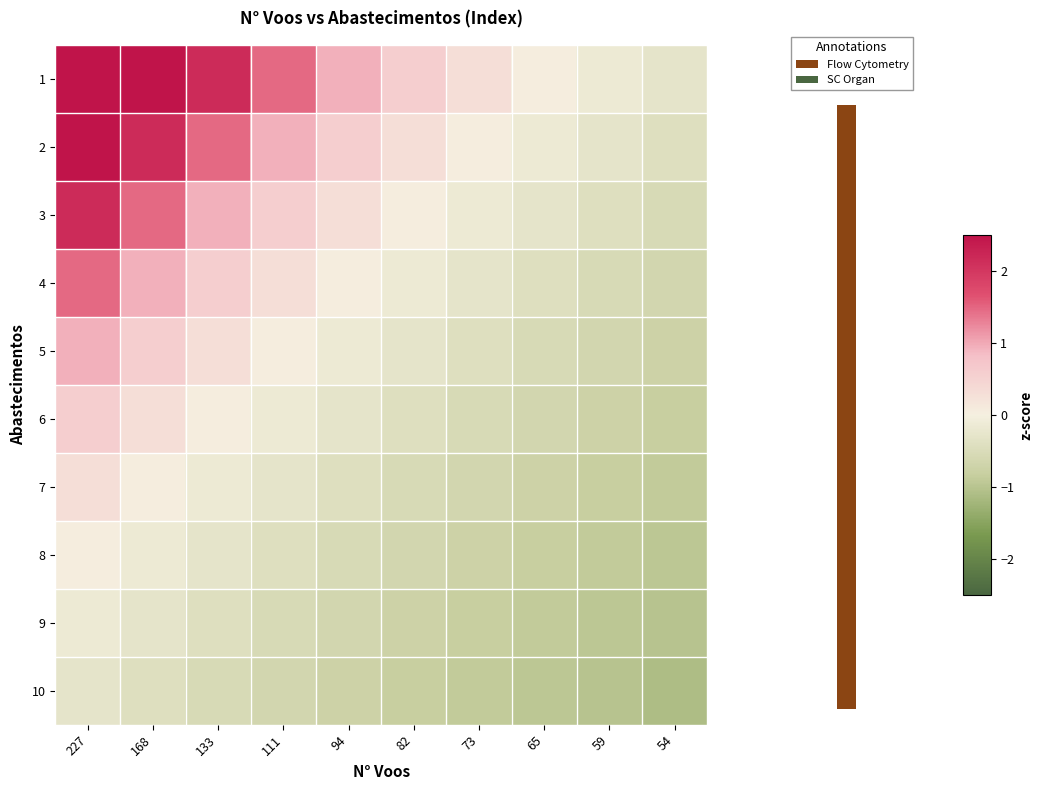

How many categories are shown in the chart?

10